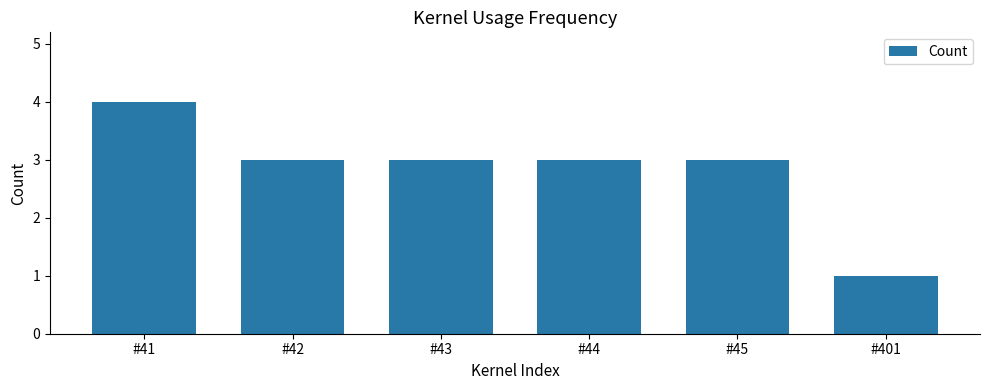

At which label does the data first exceed 3?

#41